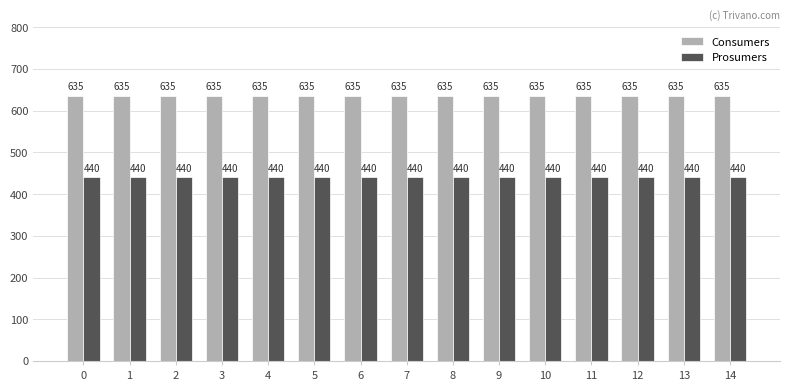

At how many categories does at least one series exceed 478?

15